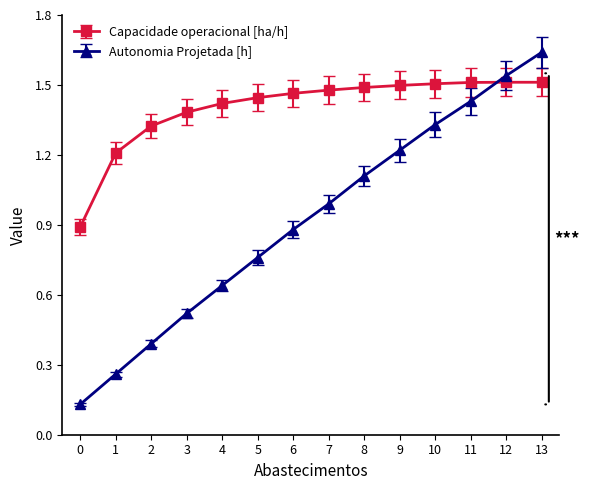

Rank the series at 12 from lowest to highest value.

Capacidade operacional [ha/h], Autonomia Projetada [h]